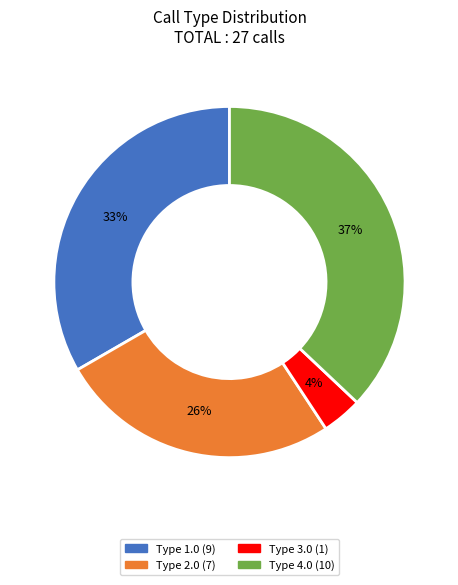

To the nearest percent, what is the average slice percentage?

25%